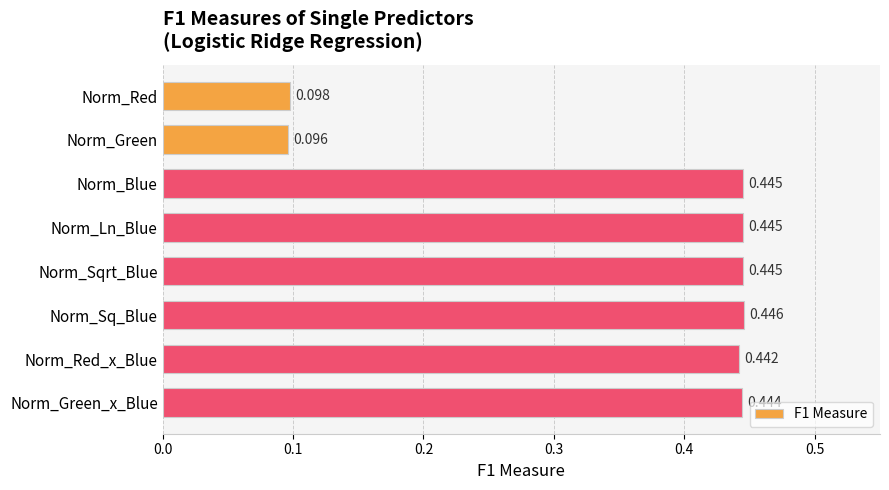

At which category does the chart reach its minimum across all series?

Norm_Green